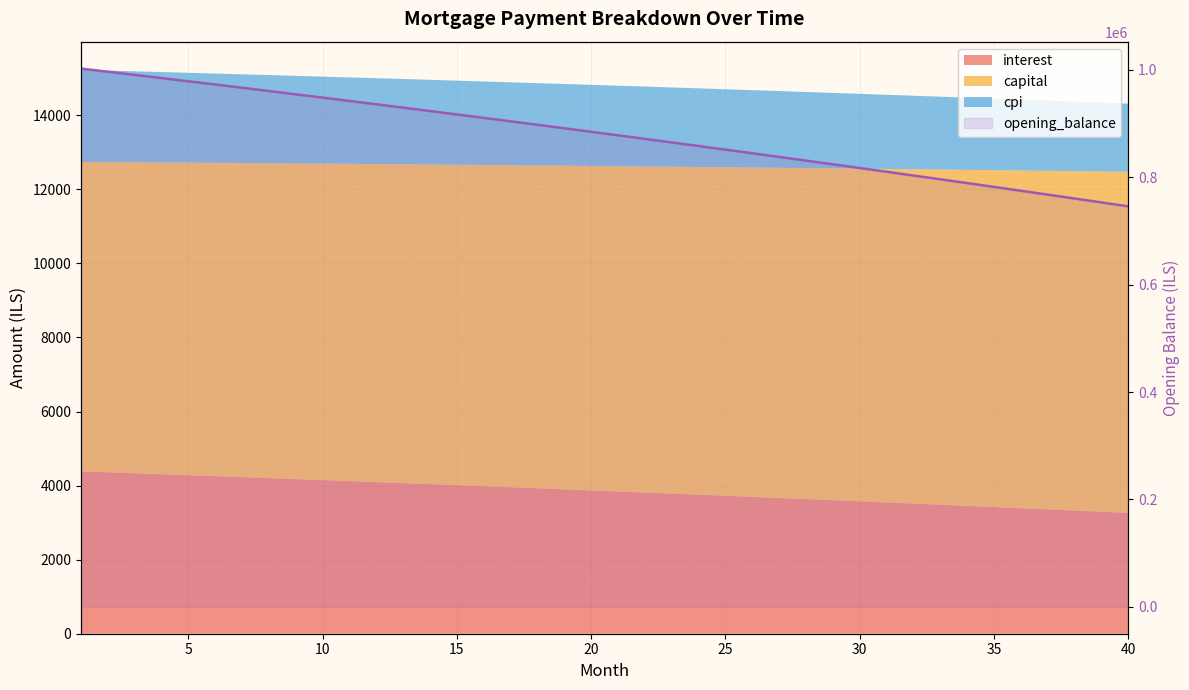

What is the change in value from 24 to 38?

-98306.3